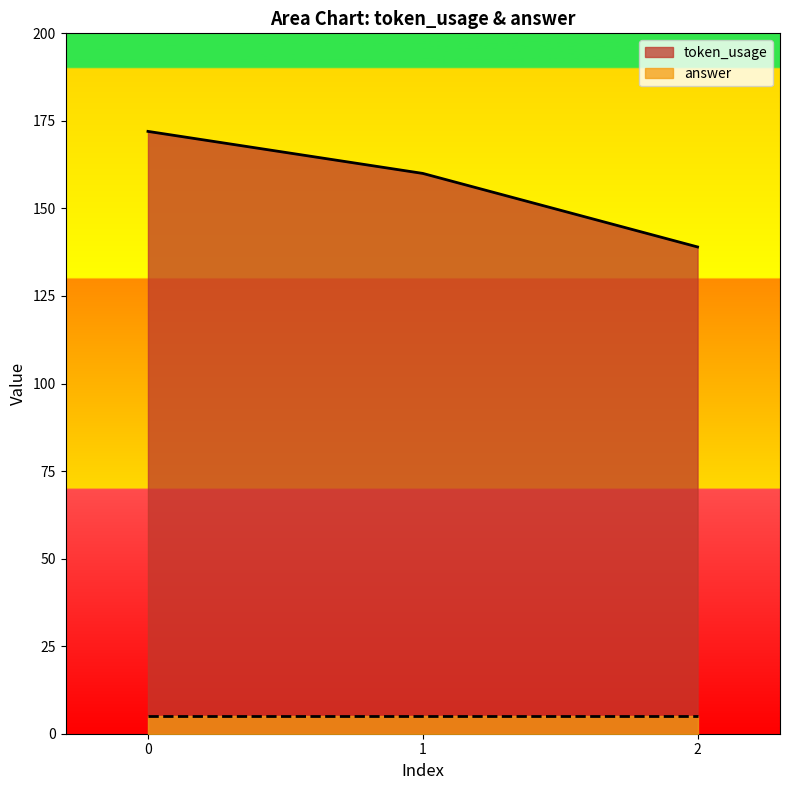

What is the difference between the maximum and minimum values?

33